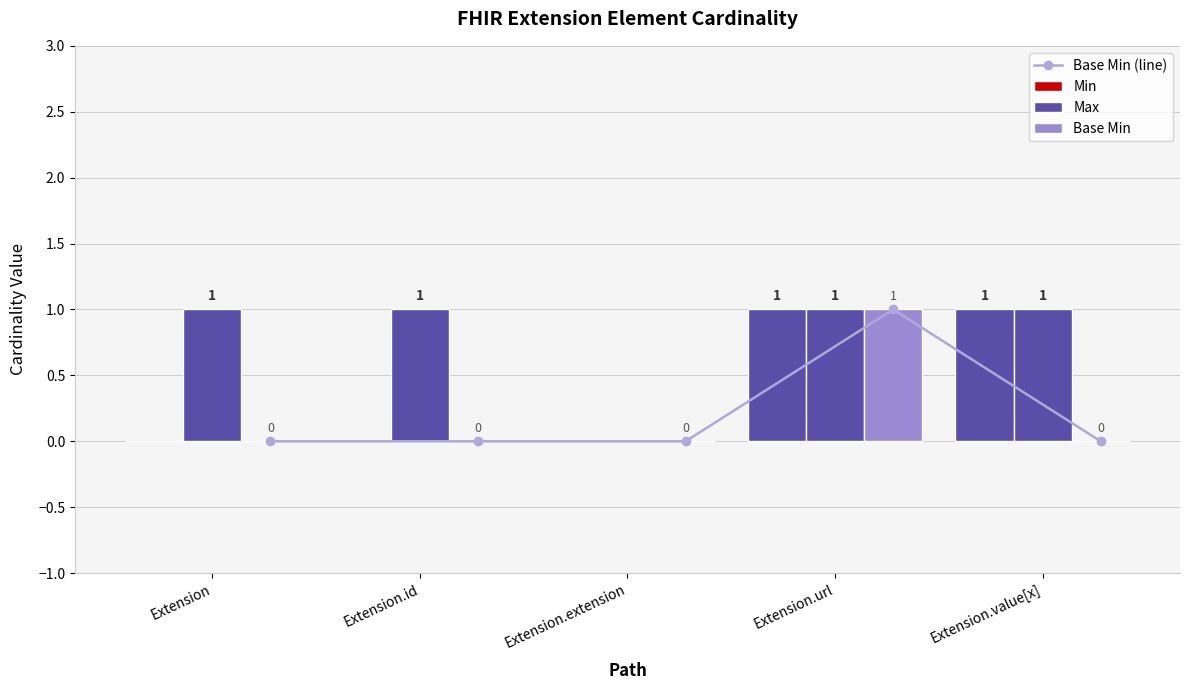

What is the value of the Min bar at the 5th from the left?

1